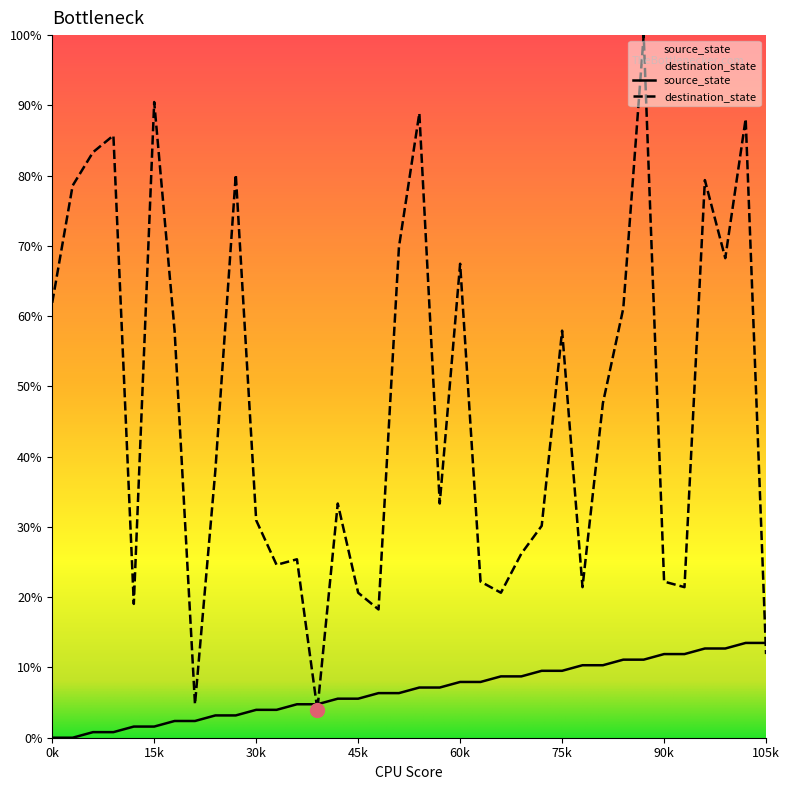

Read the destination_state value at 105k.

11.9